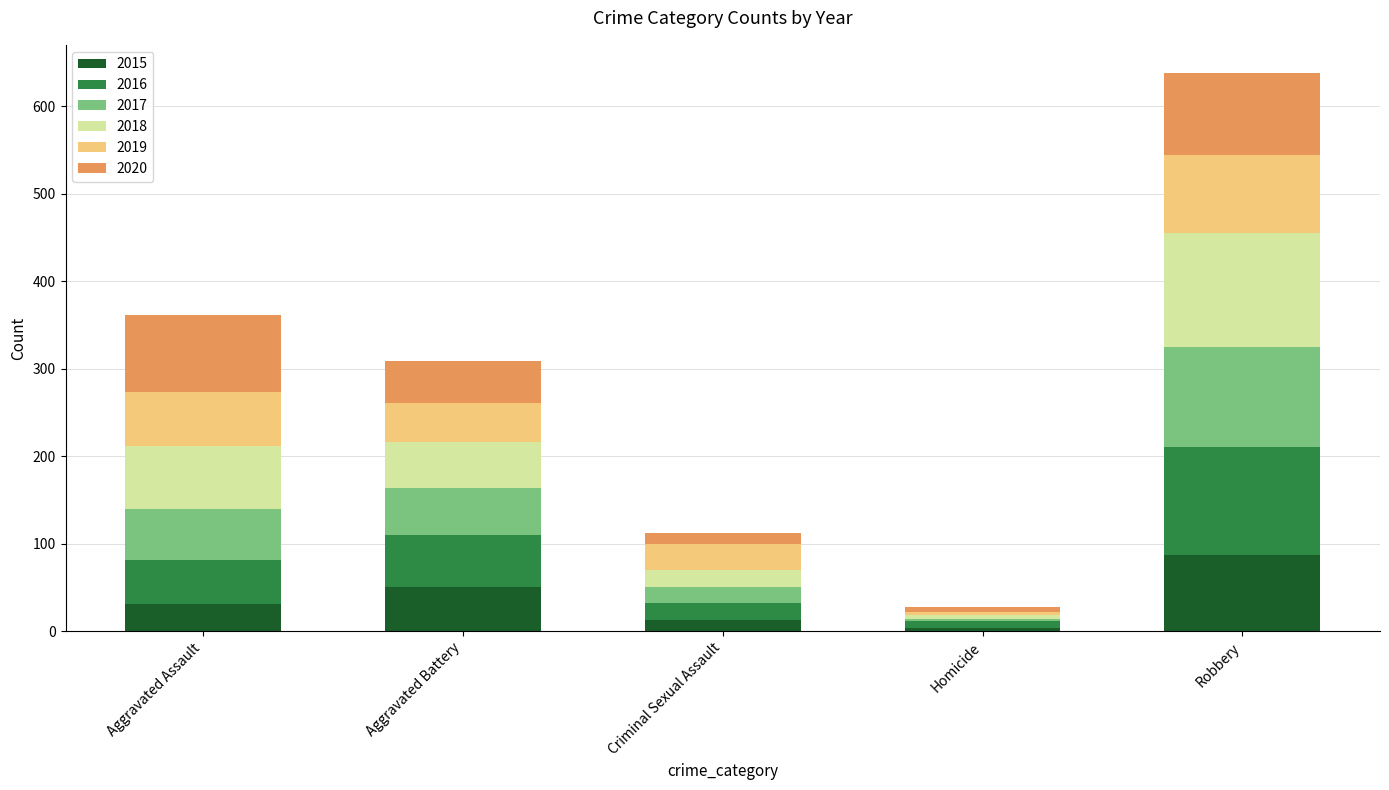

What is the highest value of the 2015 series?

87